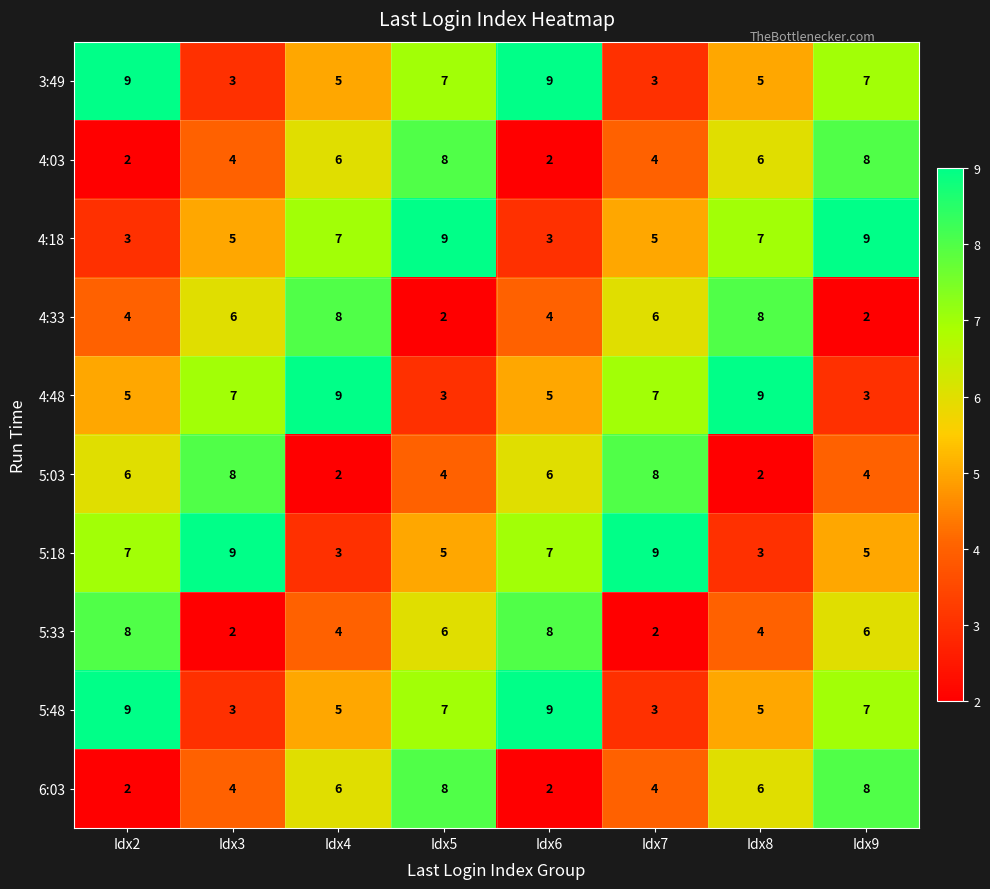

How many categories are shown in the chart?

8